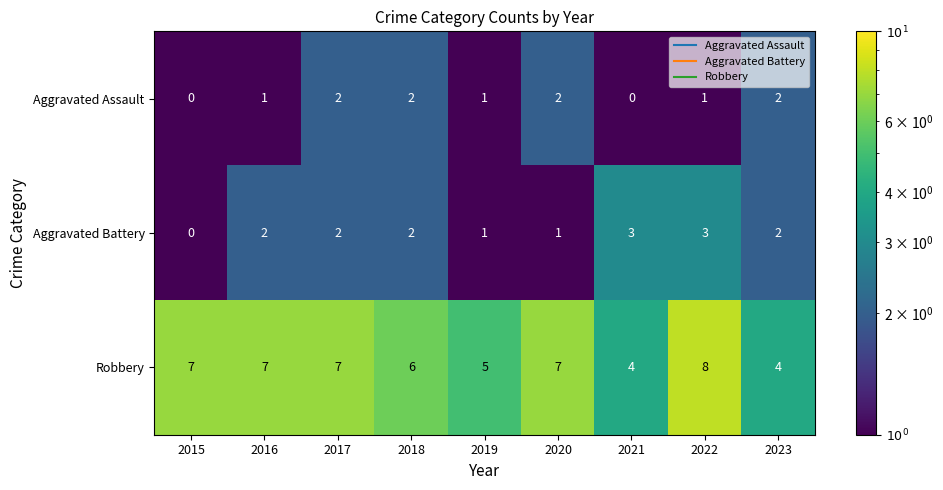

Count the number of data series in this chart.

3